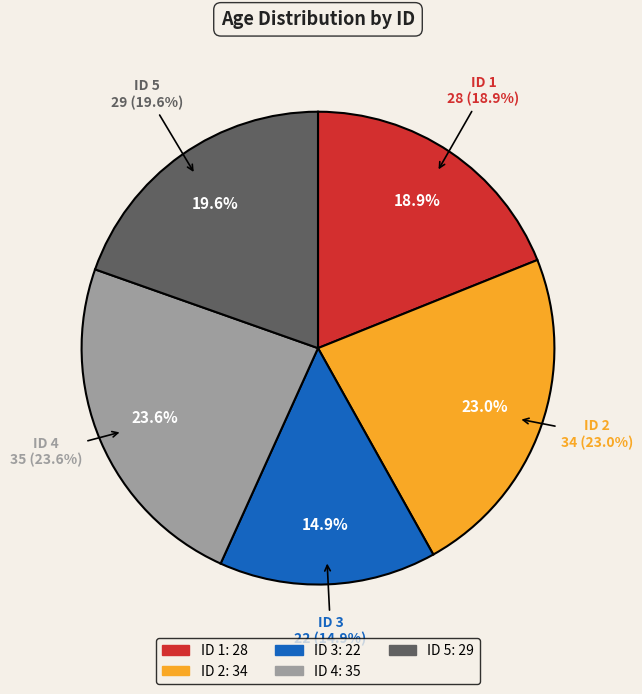

Rank the categories by value from lowest to highest.

3, 1, 5, 2, 4